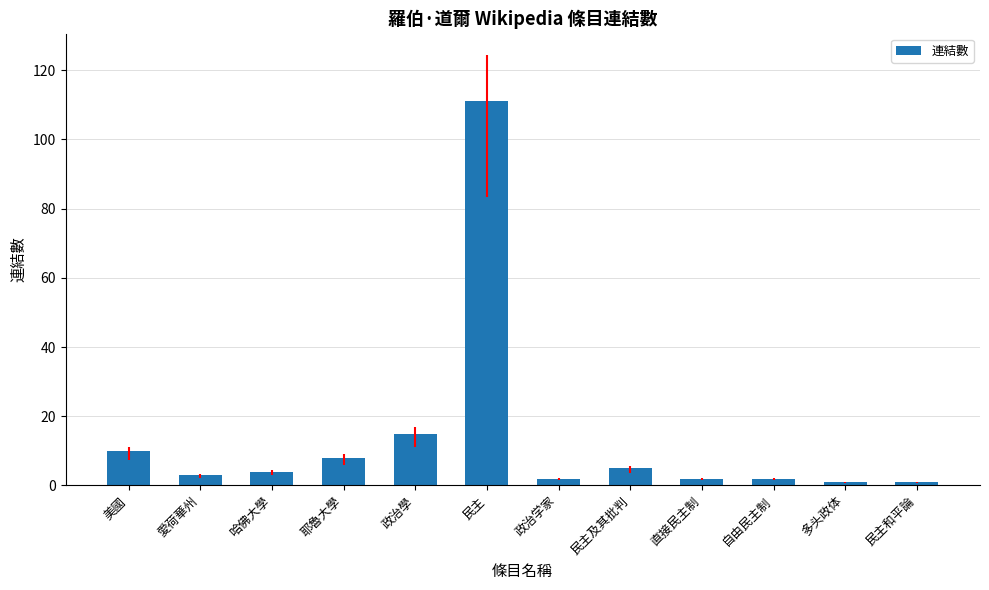

Reading left to right, transcribe all the data shown in this chart.

10	3	4	8	15	111	2	5	2	2	1	1